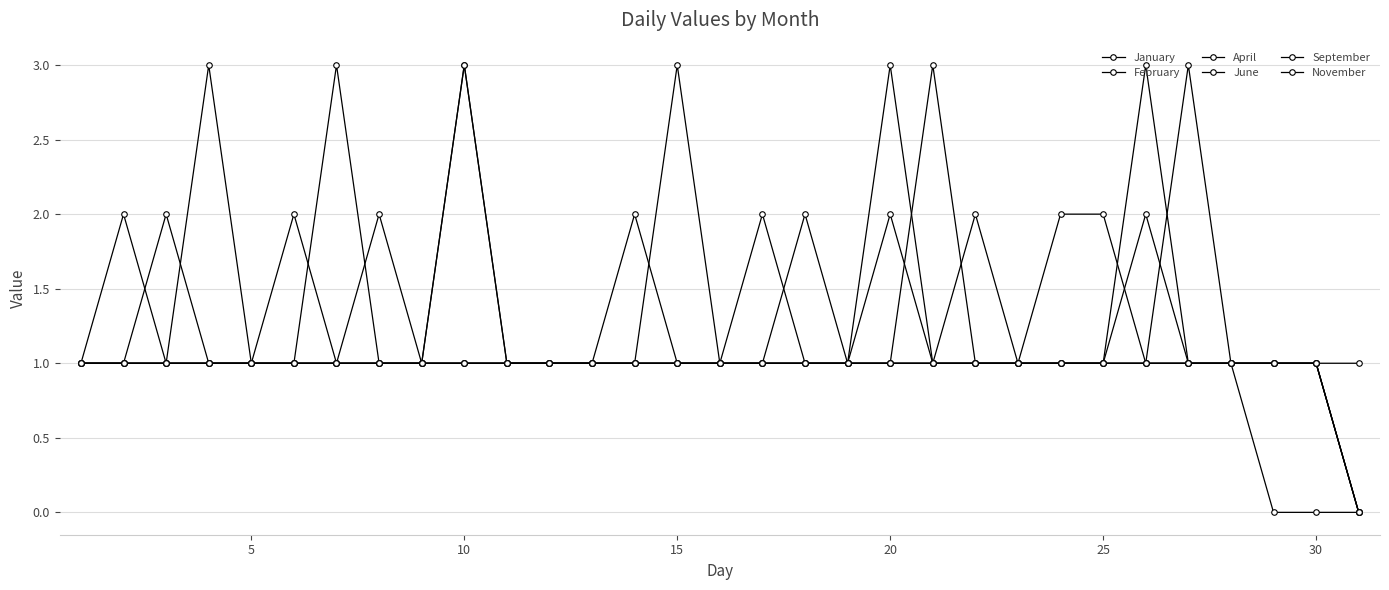

How many lines are shown in the chart?

6